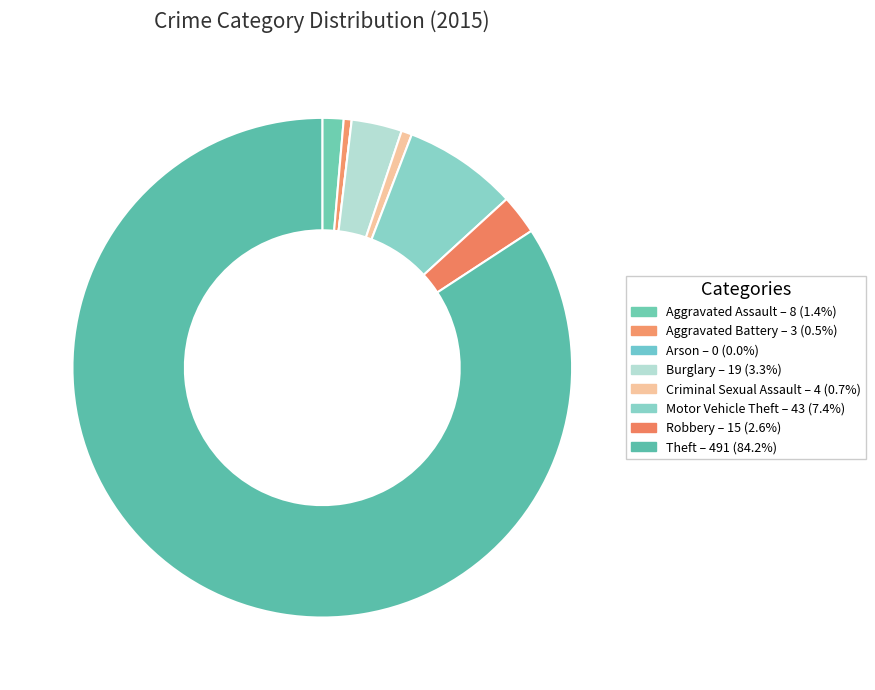

Rank the categories by value from lowest to highest.

Arson, Aggravated Battery, Criminal Sexual Assault, Aggravated Assault, Robbery, Burglary, Motor Vehicle Theft, Theft